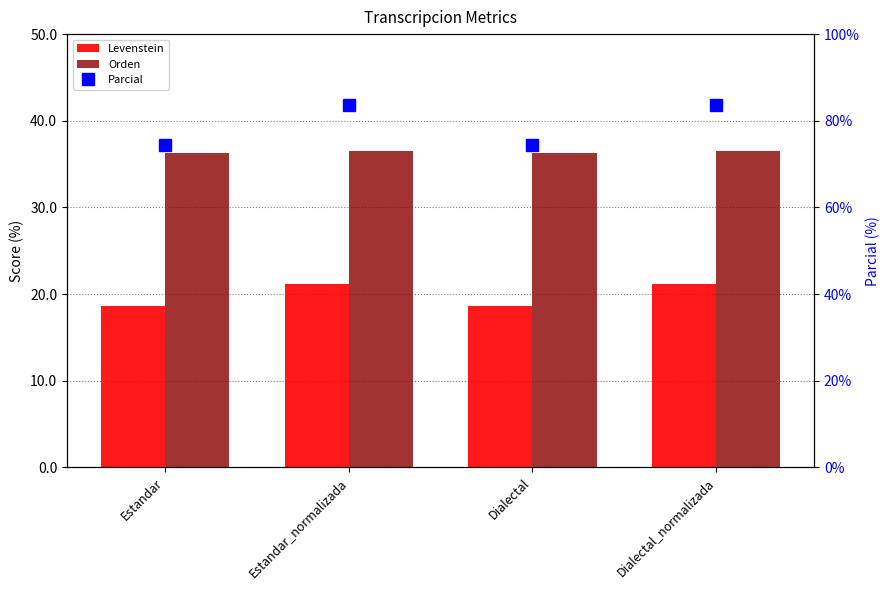

Rank the series by their maximum value, from highest to lowest.

Parcial, Orden, Levenstein